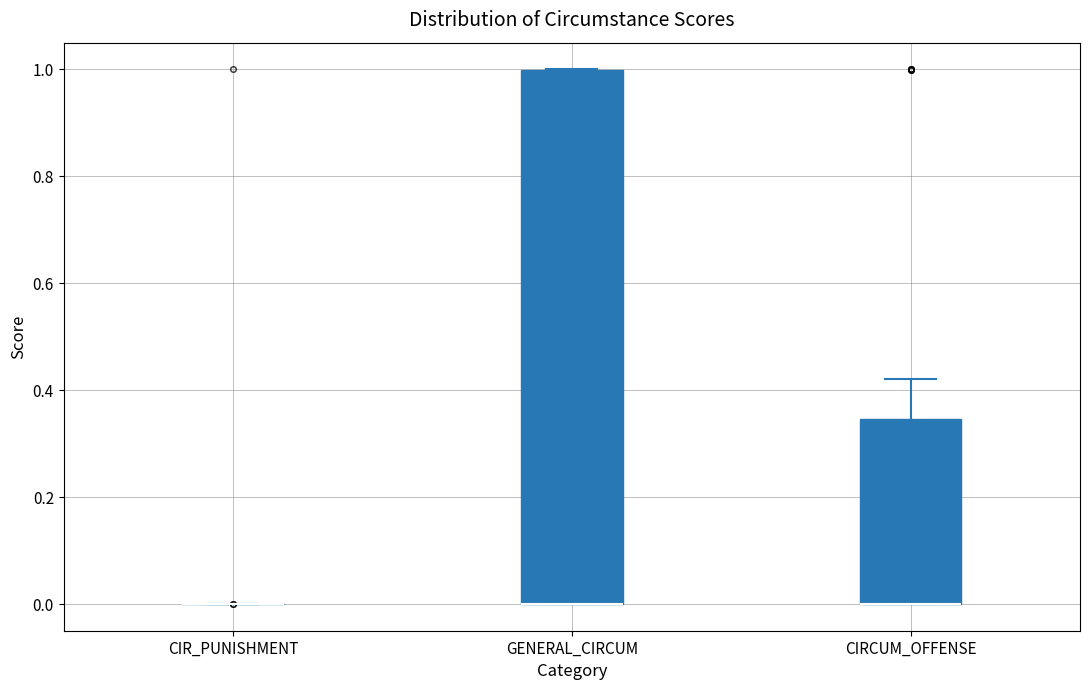

Which box is the tallest, from its lower edge to its upper edge?

GENERAL_CIRCUM